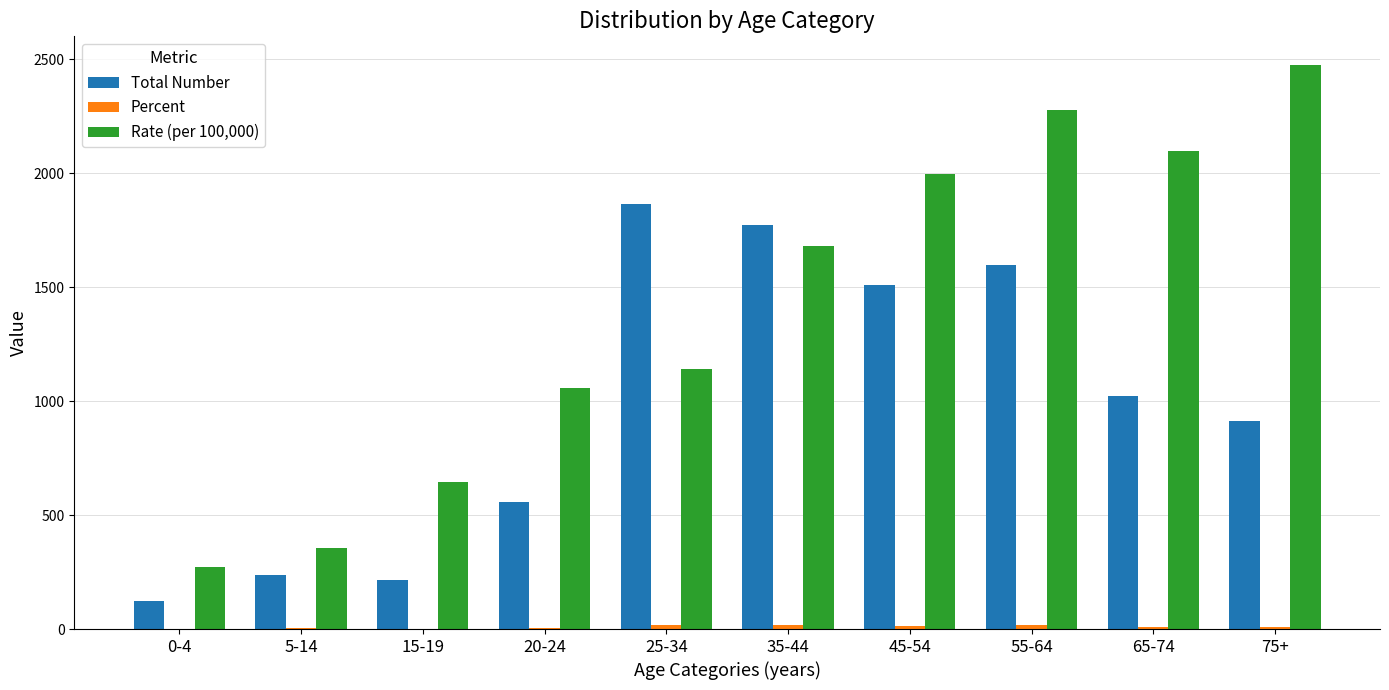

What is the difference between the Rate (per 100,000) values at 45-54 and 55-64?

279.9